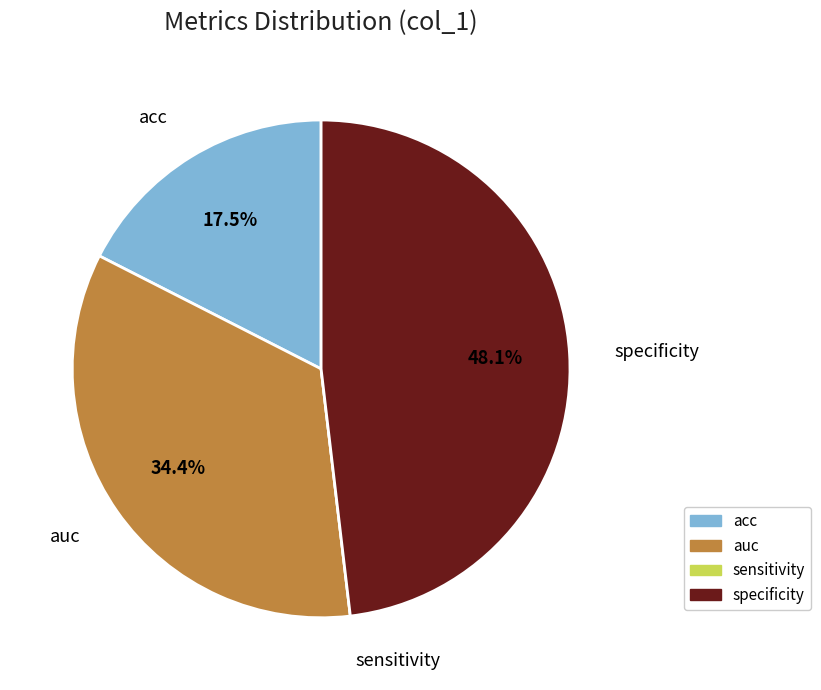

What percentage is NOT represented by specificity?

51.9%